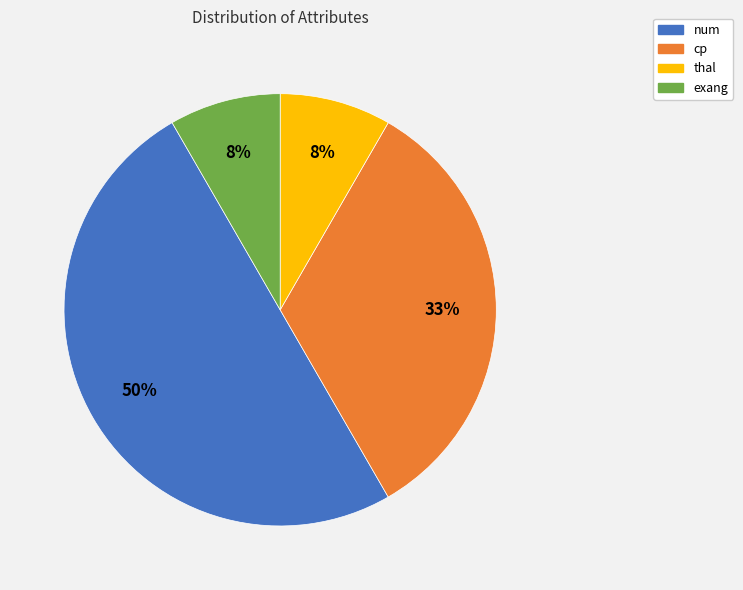

Which category has the biggest portion of the pie?

num